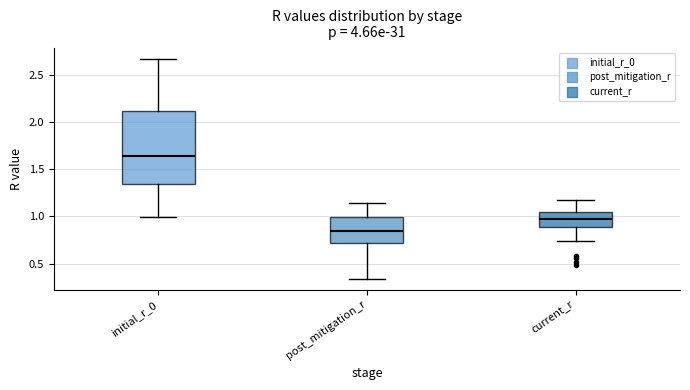

Reading left to right, read every box against the y-axis: the position of its median line, the range the box covers, and the ends of its whiskers. The values are not printed on the chart, so give them approximately, as read against the axis.

initial_r_0: median 1.65, box 1.35 to 2.10, whiskers 1.00 to 2.65
post_mitigation_r: median 0.85, box 0.70 to 1.00, whiskers 0.35 to 1.15
current_r: median 1.00, box 0.90 to 1.05, whiskers 0.75 to 1.20